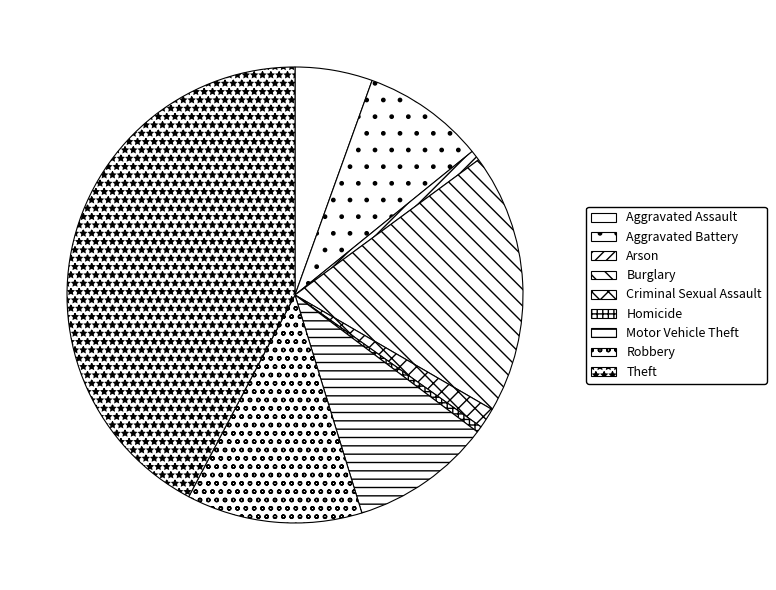

The Homicide slice represents 0% of the pie. True or false?

True